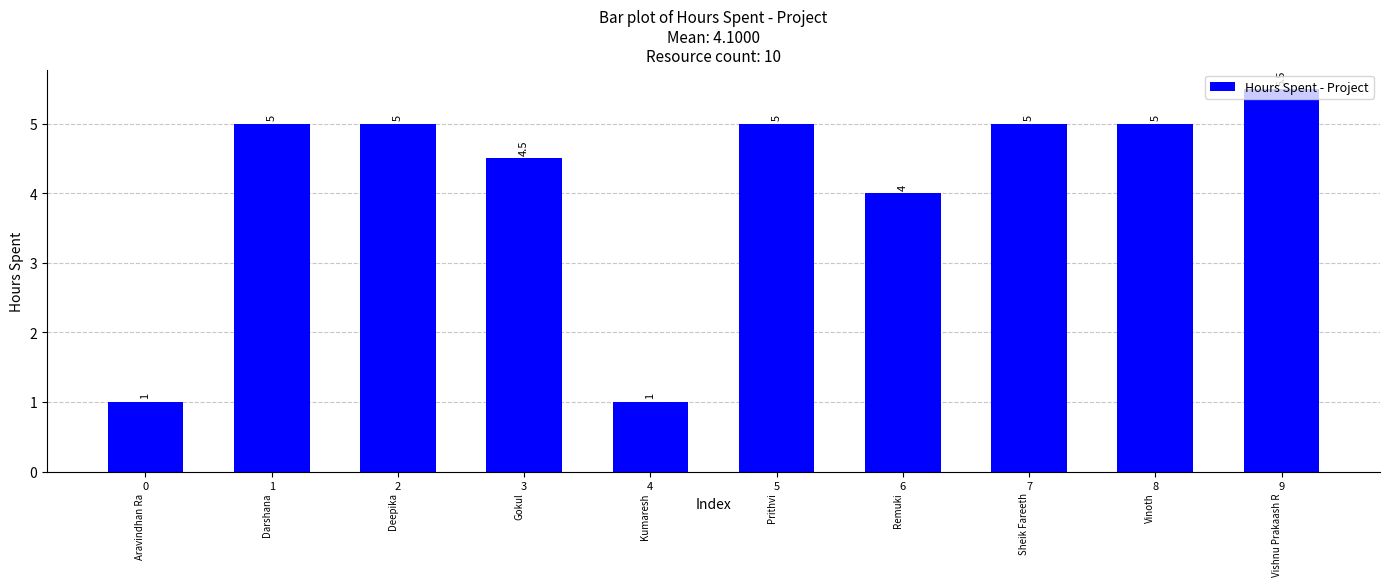

What is the maximum value shown in the chart?

5.5